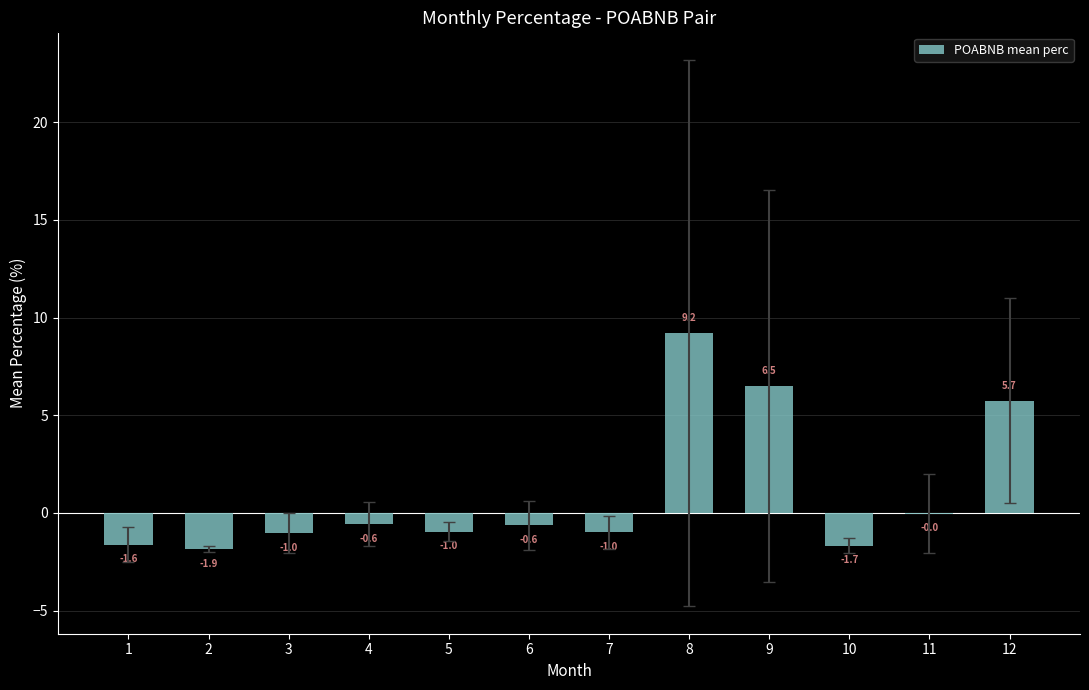

At which category does the chart reach its peak across all series?

8